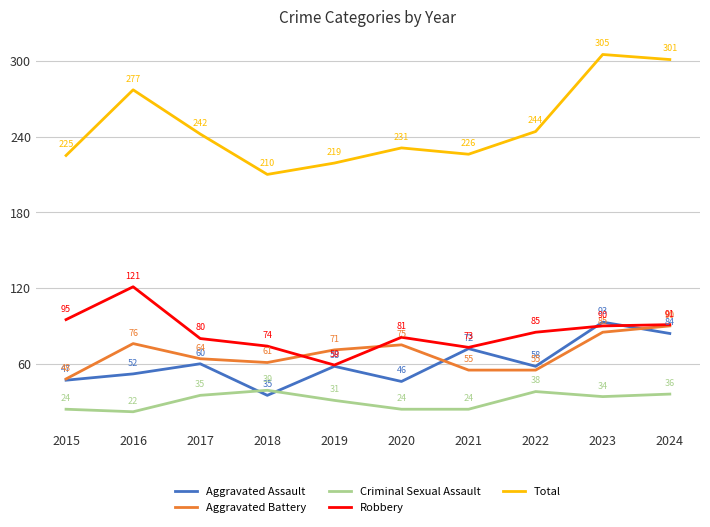

What is the average value of the Robbery series?

85